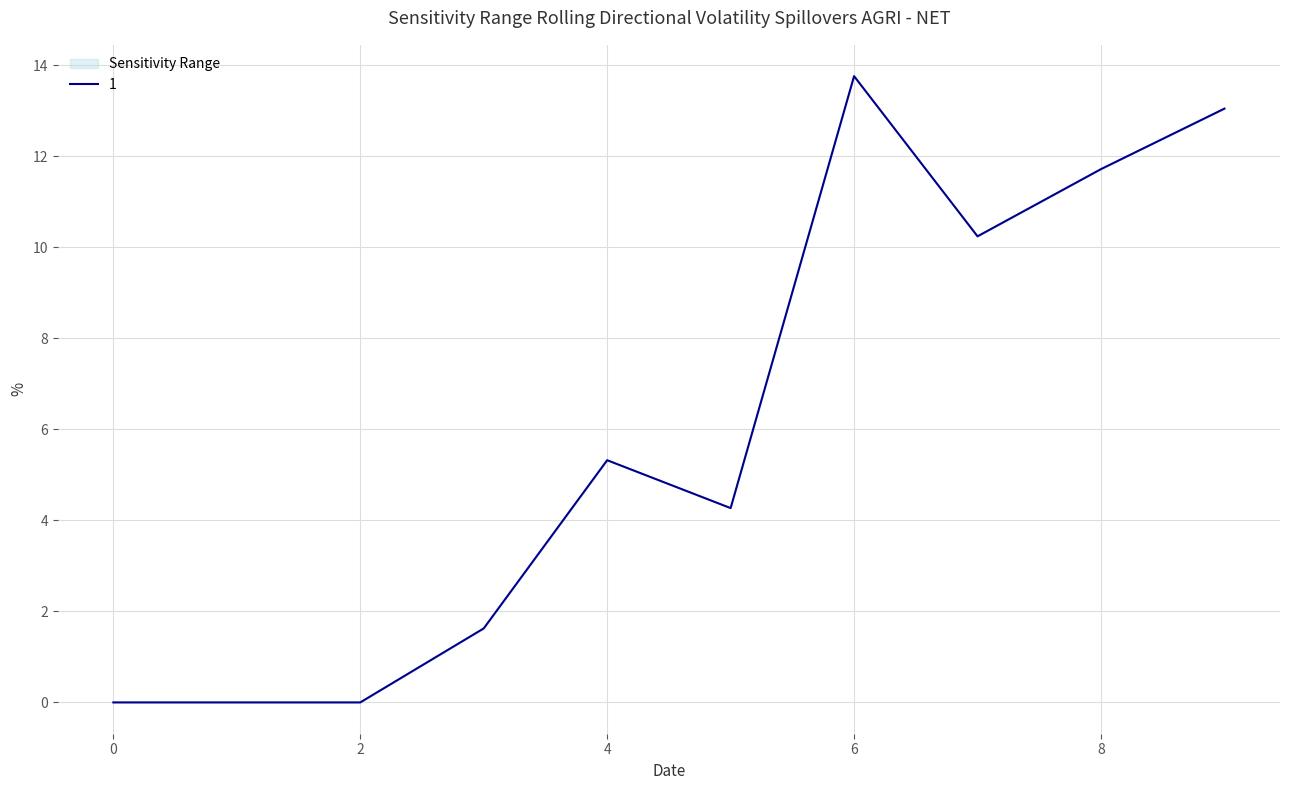

True or false: the data shows 15.6 at 8.

False